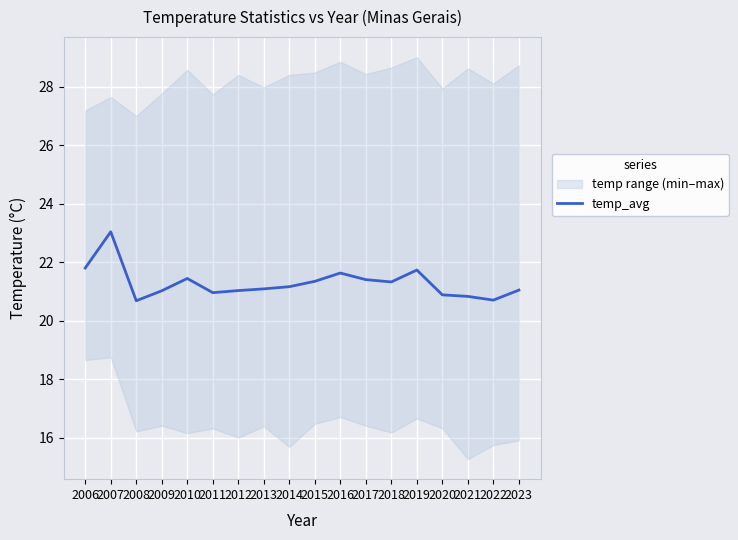

Reading right to left, what are all the values shown in this chart?

21.0	20.7	20.8	20.9	21.7	21.3	21.4	21.6	21.3	21.2	21.1	21.0	21.0	21.4	21.0	20.7	23.0	21.8